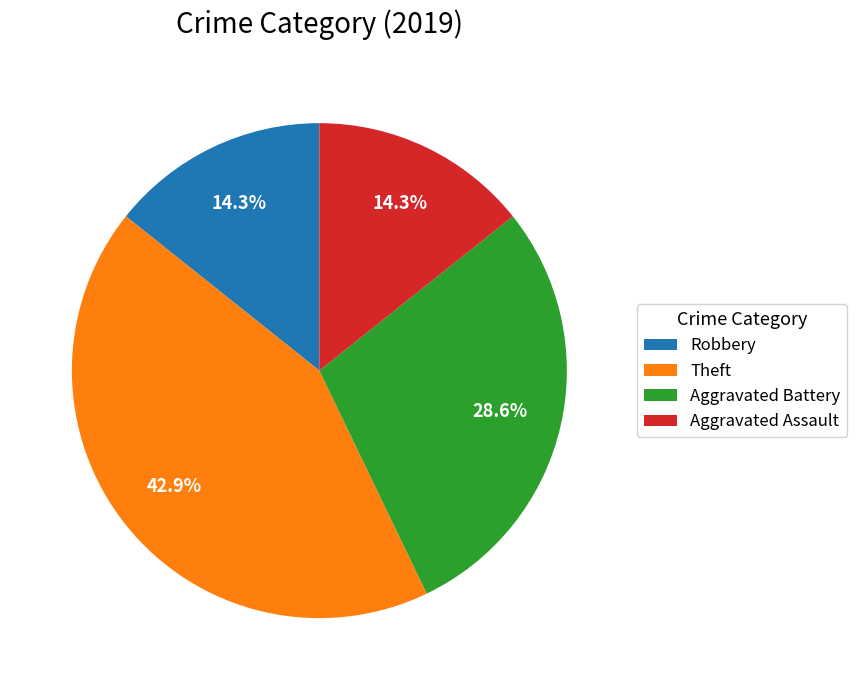

The Aggravated Assault slice represents 24% of the pie. True or false?

False